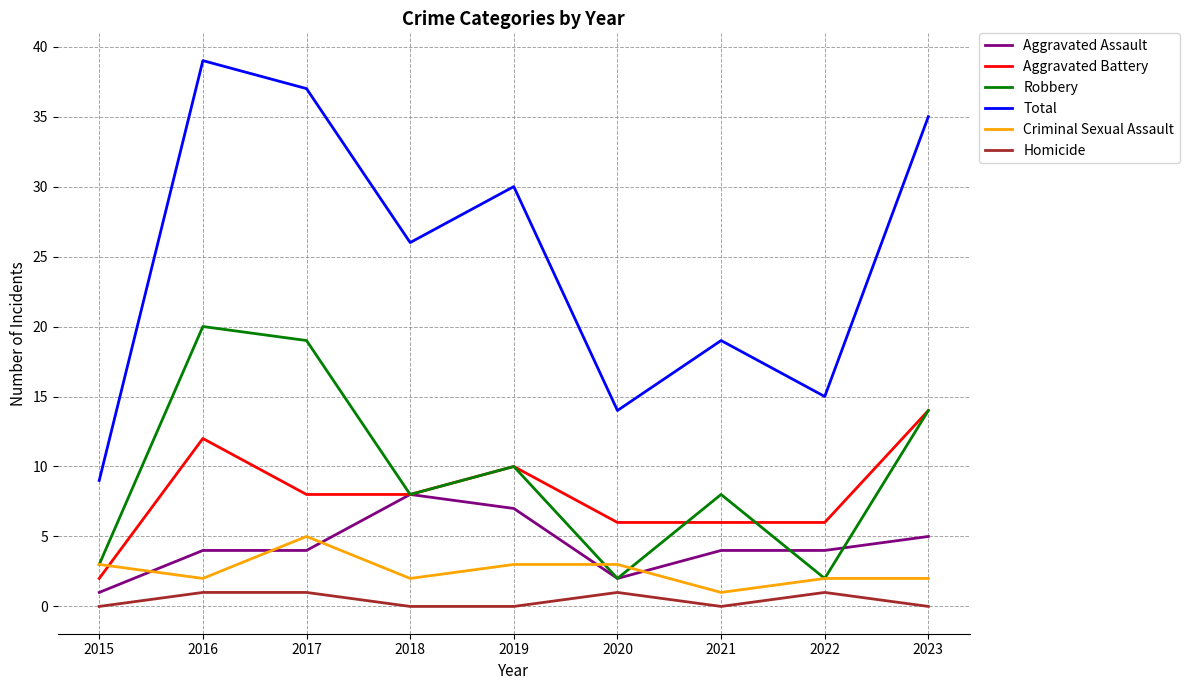

True or false: Aggravated Battery and Homicide cross at least once.

False